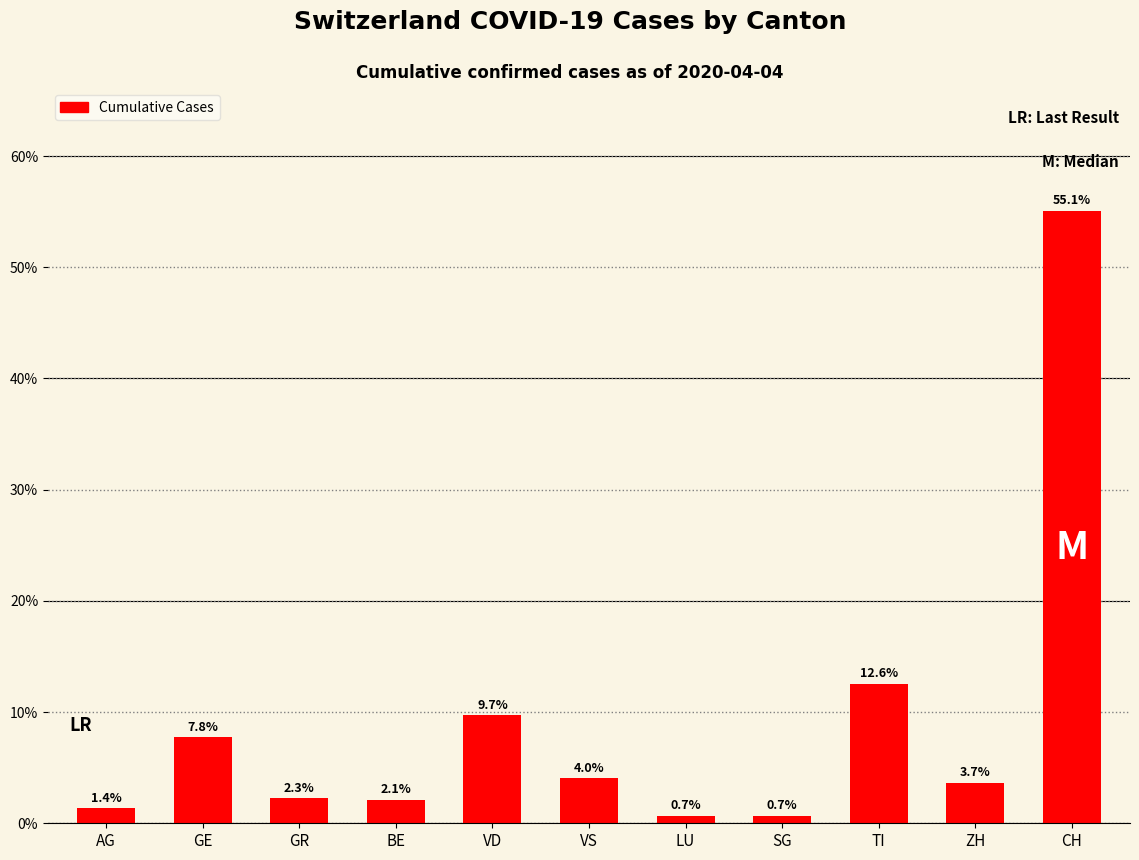

What position from the right is GE?

10